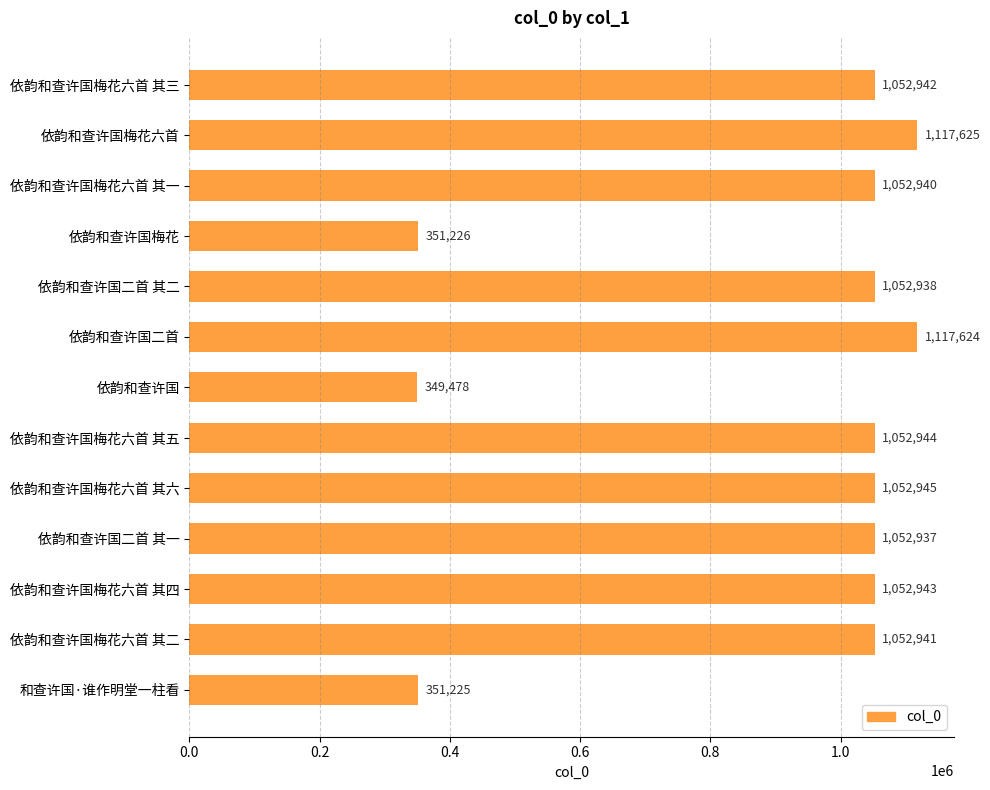

True or false: the data shows 1117624 at 依韵和查许国二首.

True